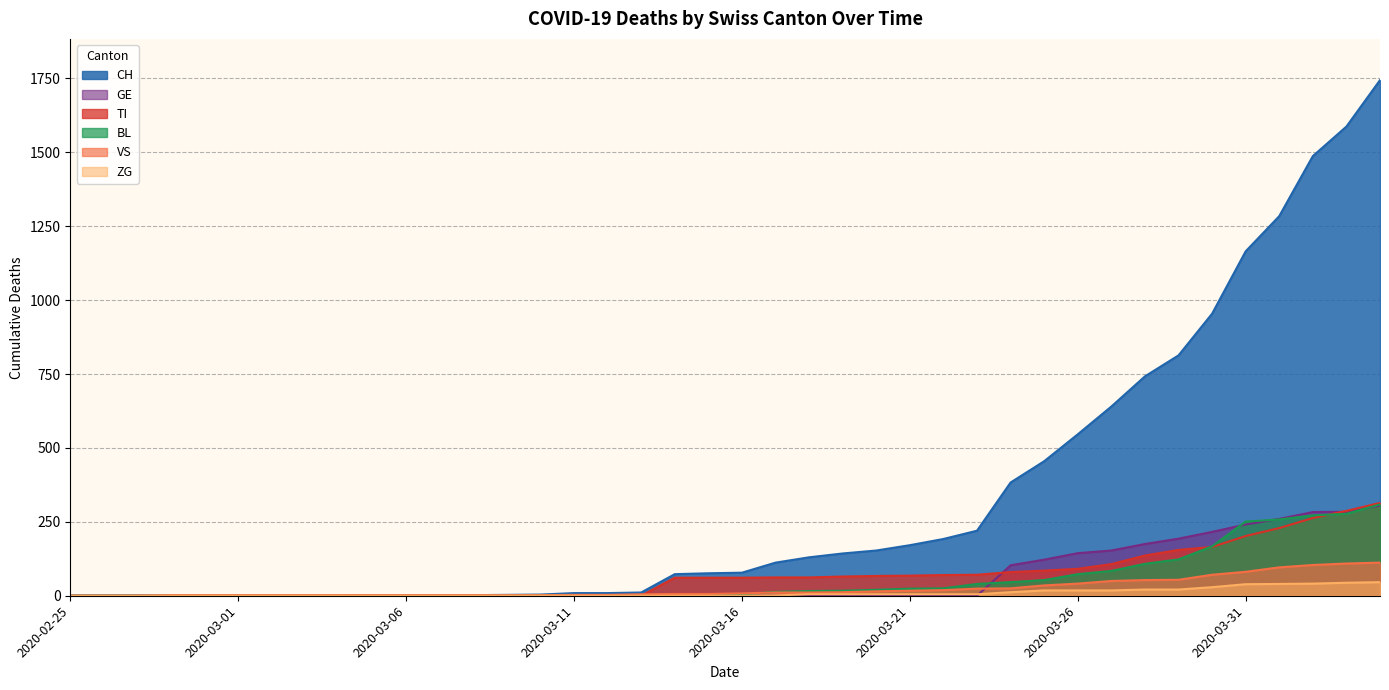

Is it true that TI equals 140 at 2020-02-28?

False